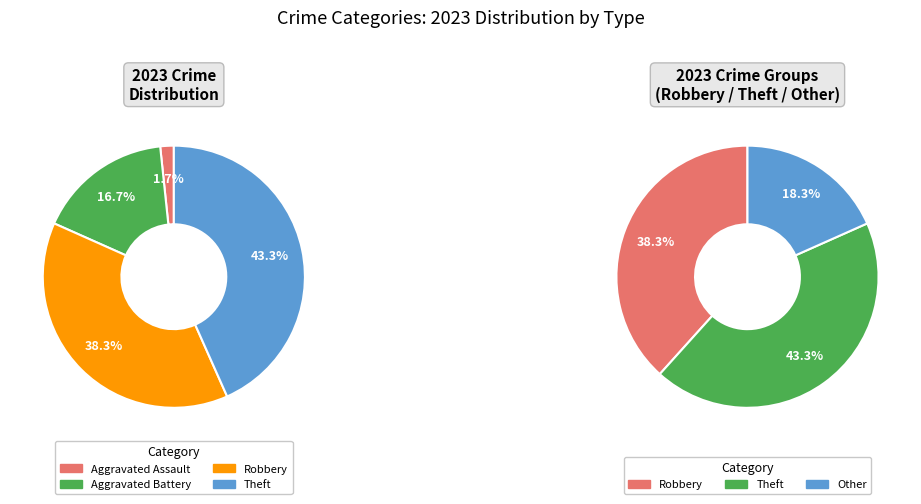

What is the largest slice in the pie chart?

Theft